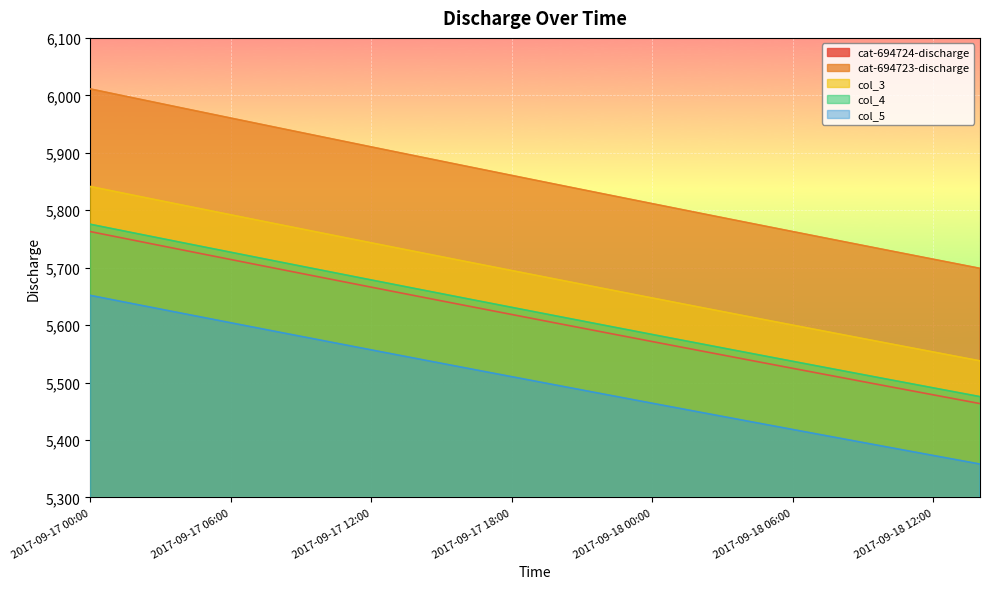

What is the label of the 12th point from the left?

2017-09-17 22:00